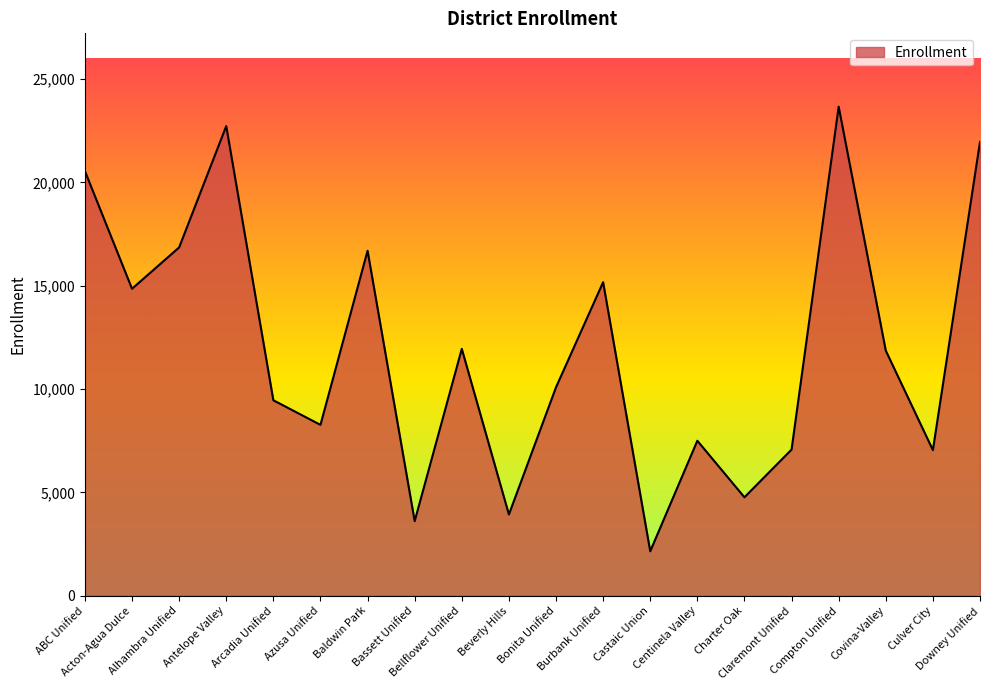

Is it true that the value at Beverly Hills is 2016?

False